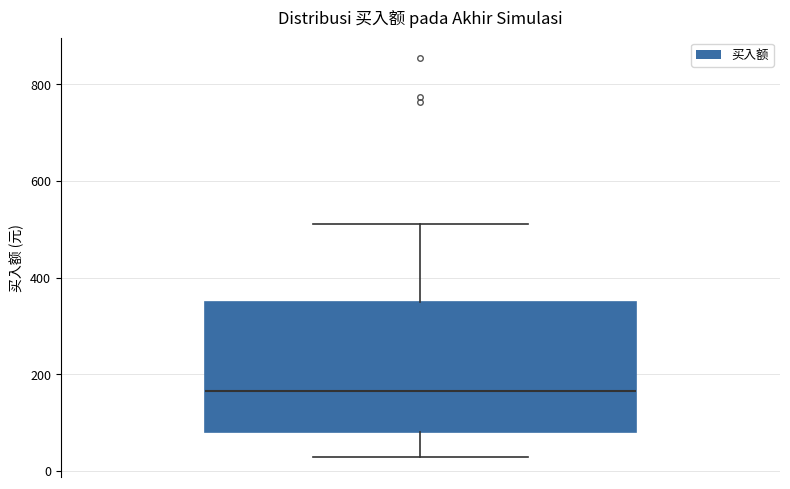

Read this box plot against the y-axis: the position of the median line, the range covered by the box, and the ends of both whiskers. The values are not printed on the chart, so give them approximately, as read against the axis.

median 160, box 80 to 360, whiskers 20 to 520